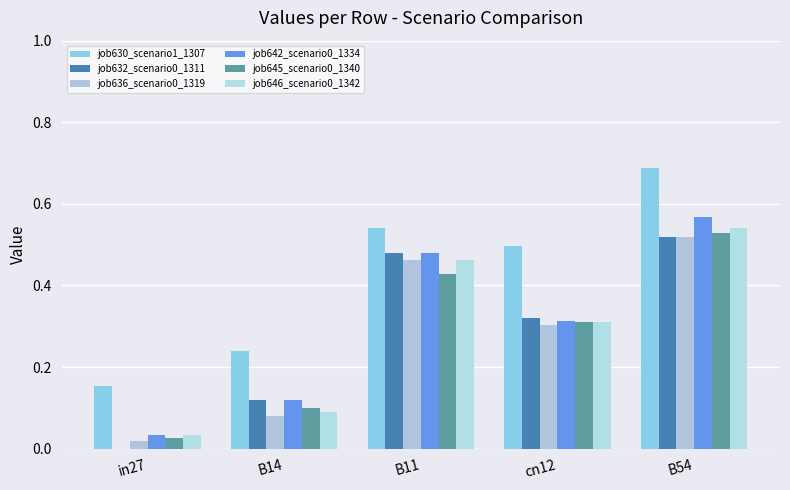

Which series has the largest total across all categories?

job630_scenario1_1307